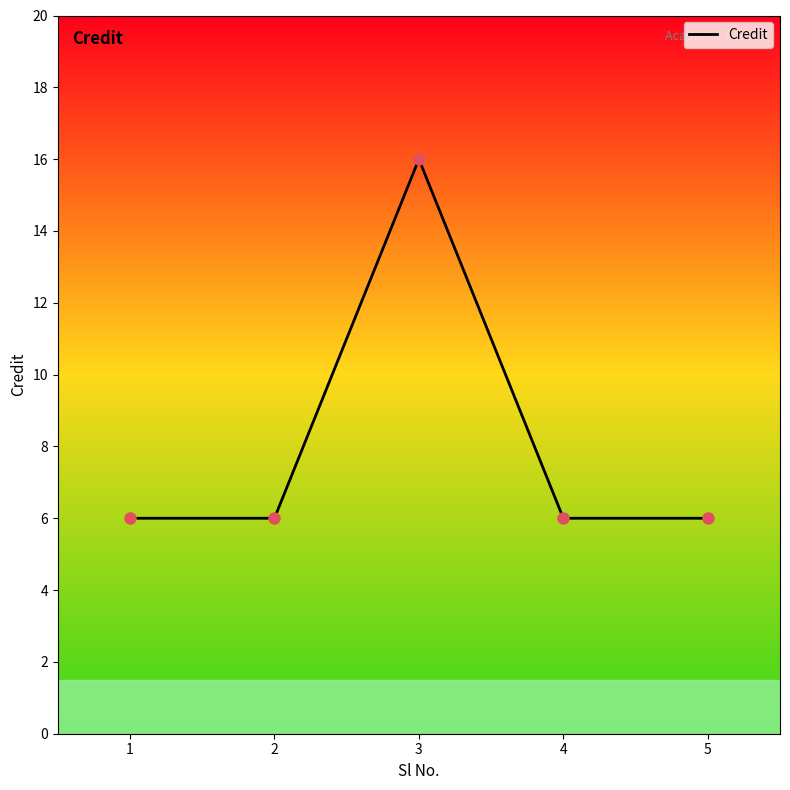

Reading left to right, what are all the values shown in this chart?

1=6	2=6	3=16	4=6	5=6